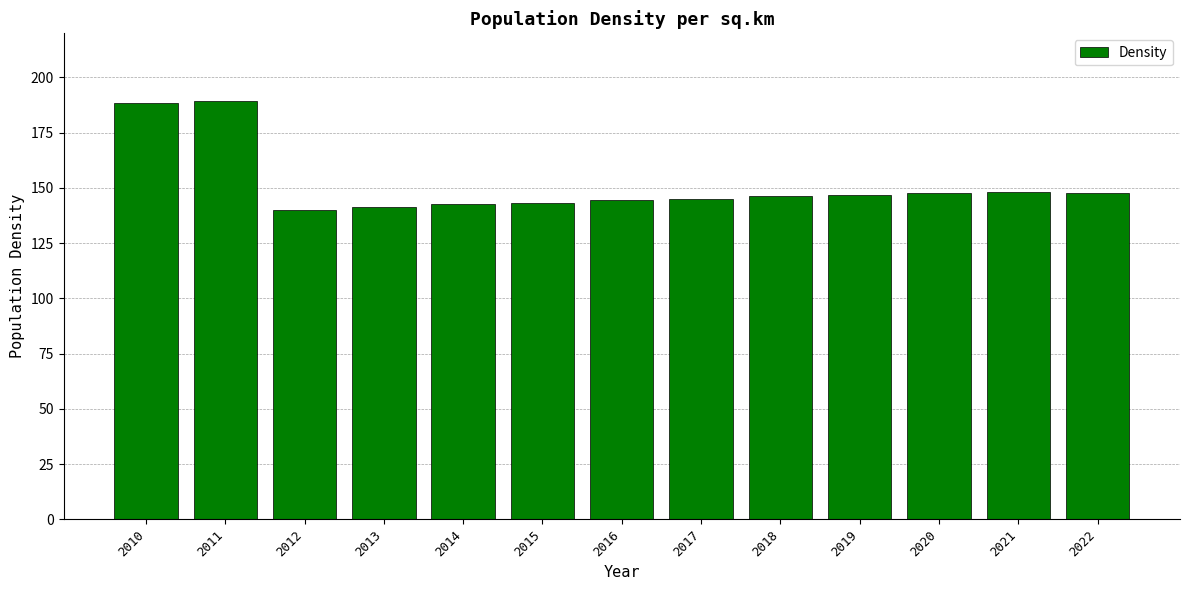

How many bars are there in total?

13